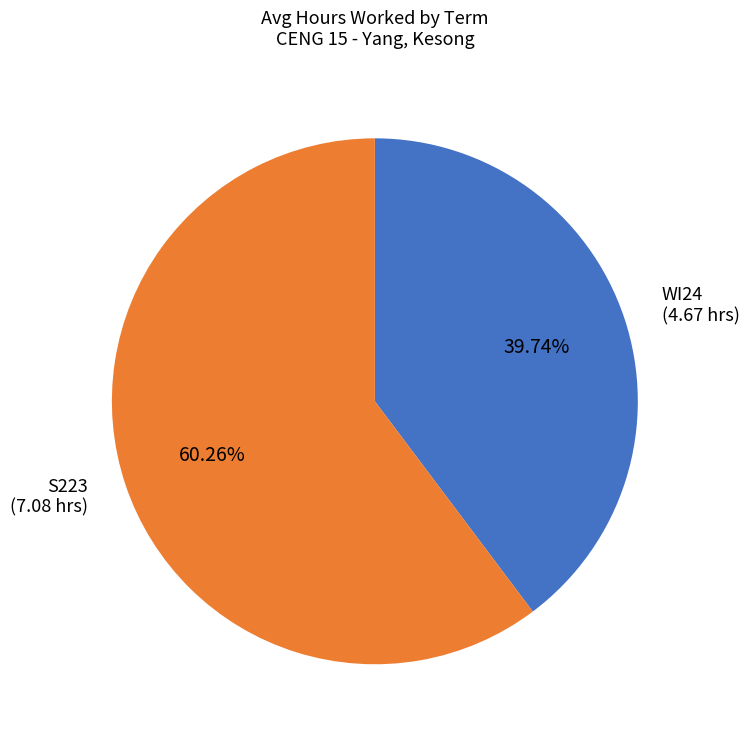

Is there any slice that represents more than half of the pie?

Yes